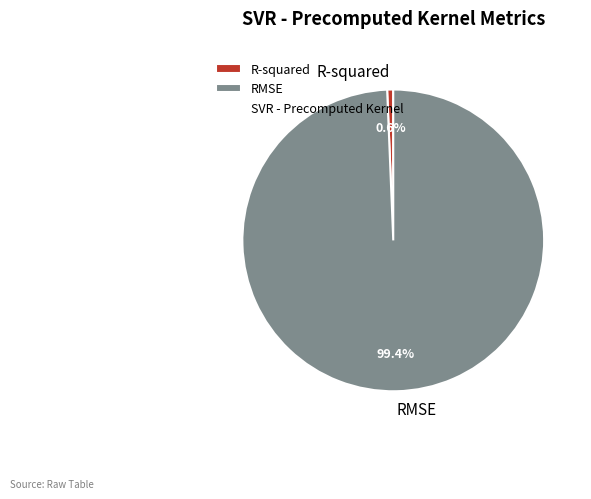

What percentage is the RMSE slice, to the nearest percent?

99%